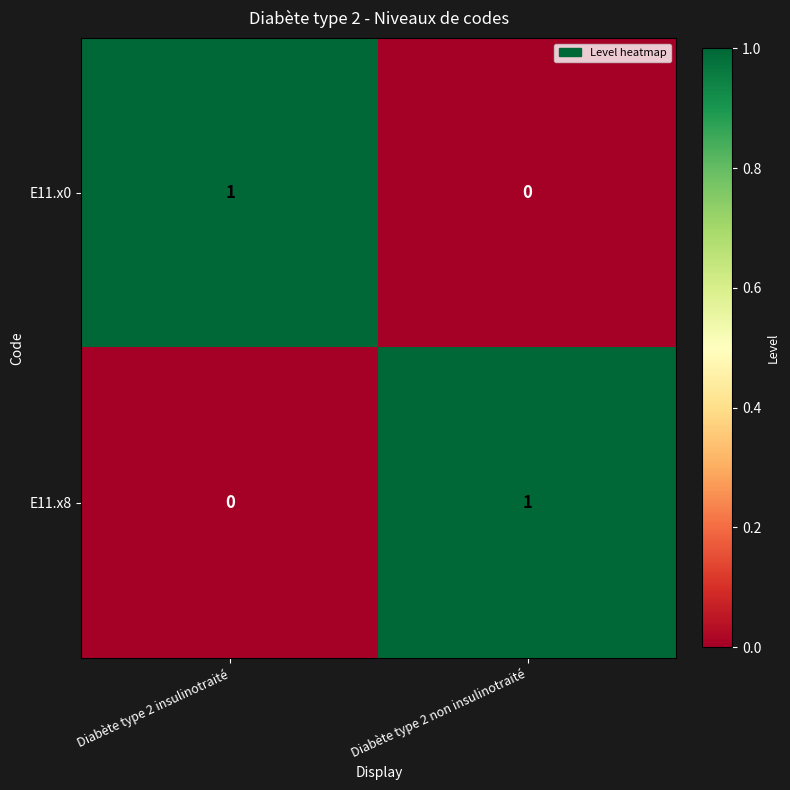

At Diabète type 2 non insulinotraité, list the series in order from smallest to largest.

E11.x0, E11.x8